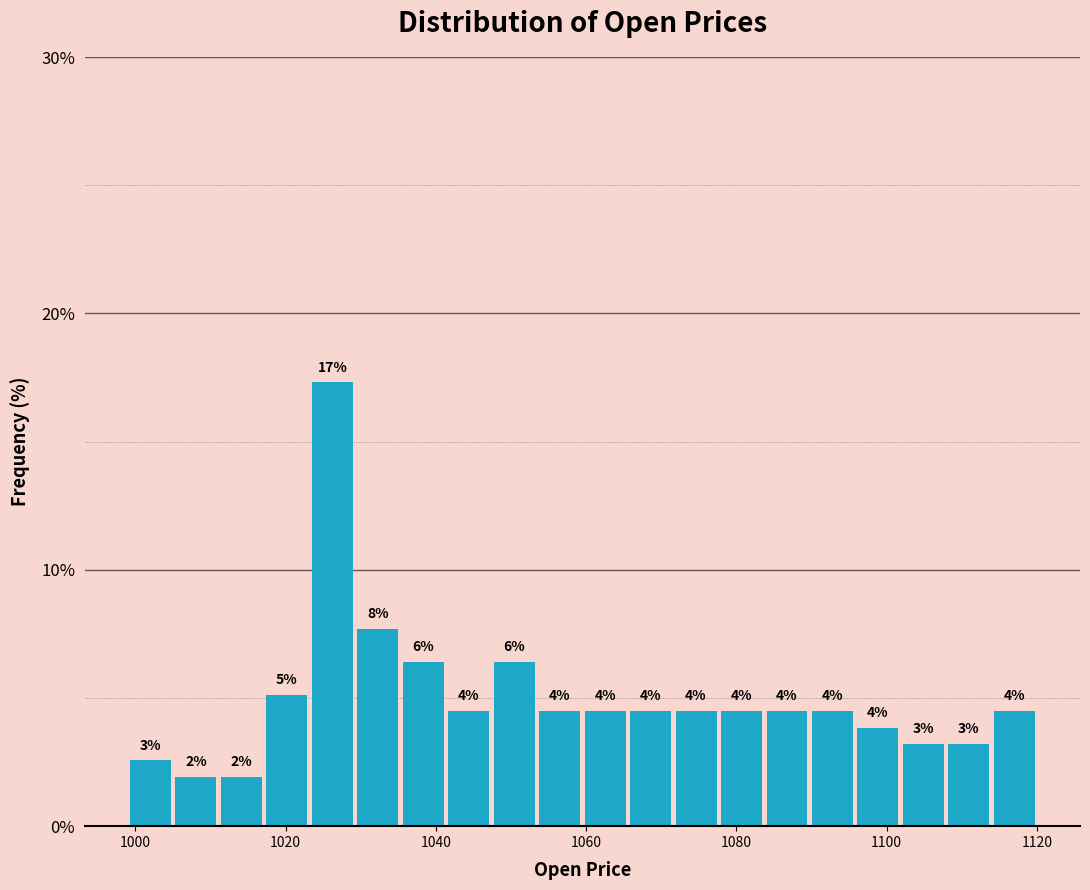

Around what value on the x-axis is the tallest bar? Give the approximate position of its centre, as read against the axis.

1026